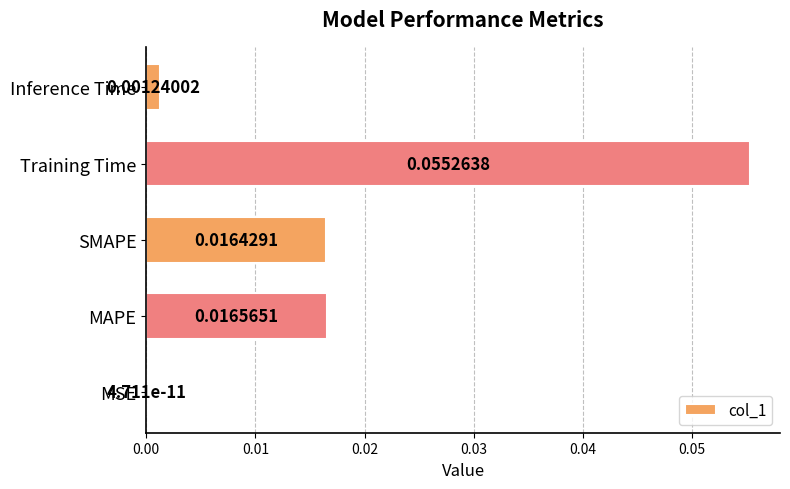

Which category has the highest value across all series?

Training Time